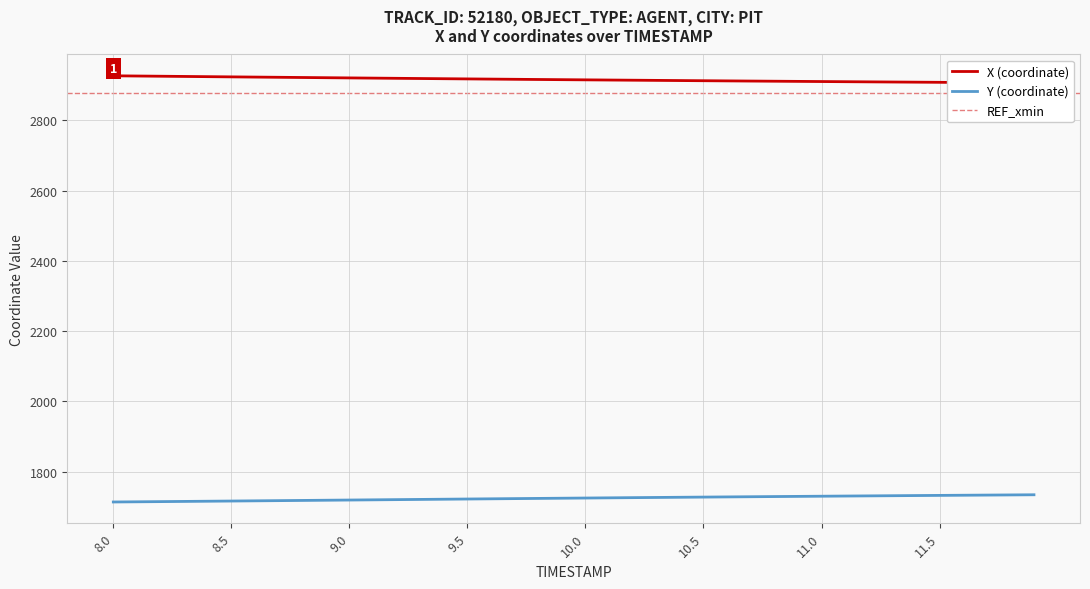

How many values in the X series exceed 2915?

20